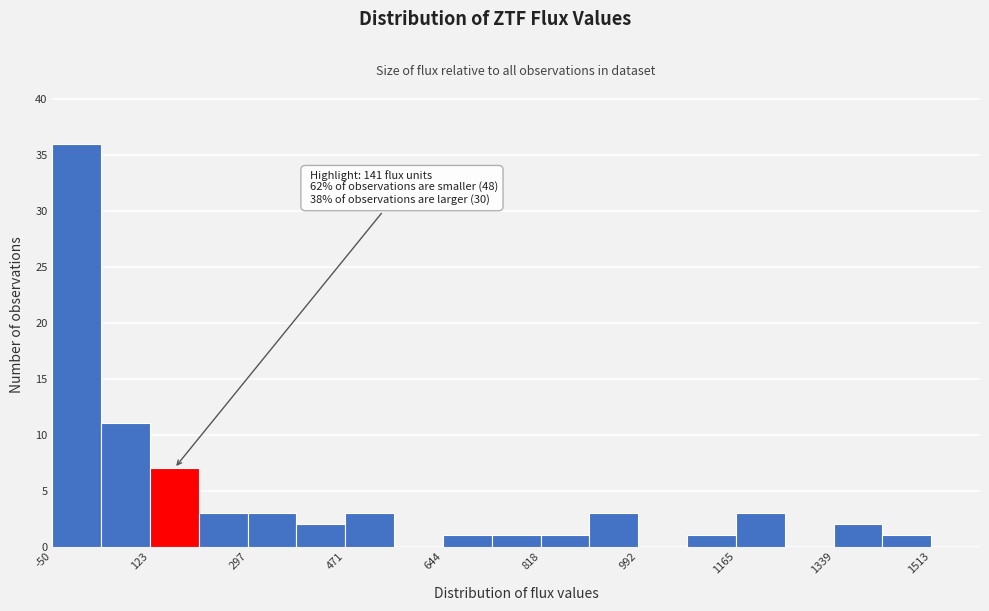

Which range on the x-axis has the tallest bar?

-40 to 40